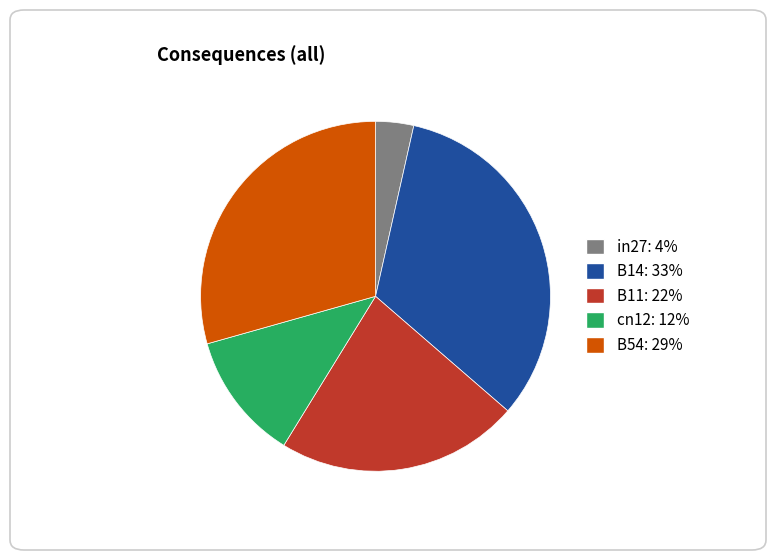

Do in27 and B54 together represent more than half of the pie?

No